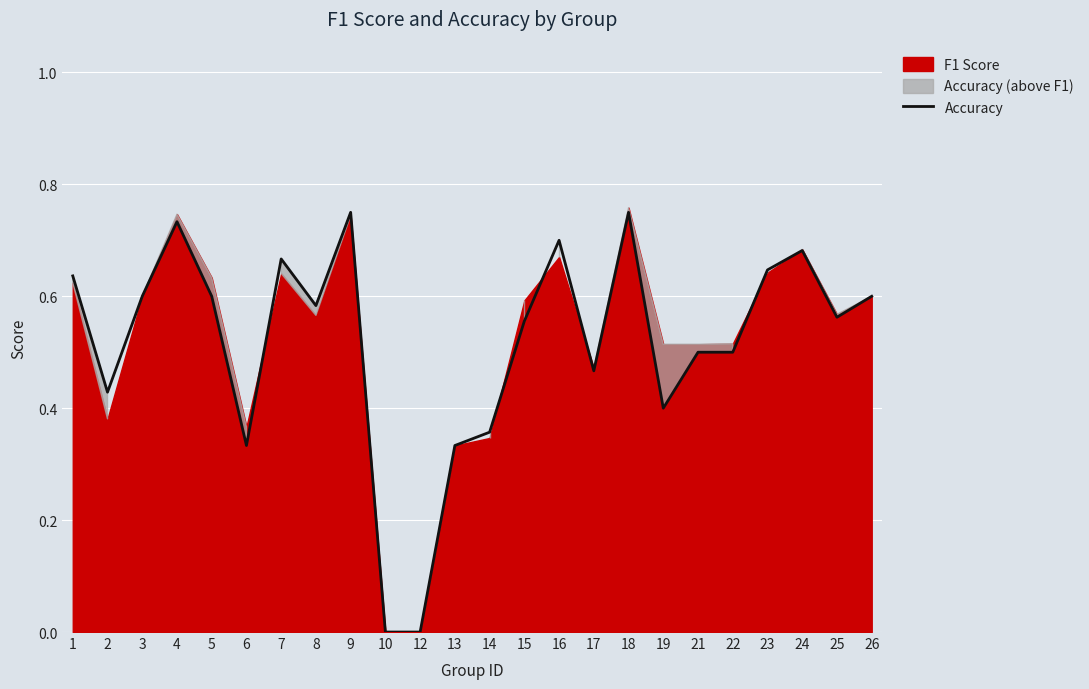

Reading left to right, transcribe all the data shown in this chart.

0.6	0.4	0.6	0.7	0.6	0.3	0.7	0.6	0.8	0.0	0.0	0.3	0.4	0.6	0.7	0.5	0.8	0.4	0.5	0.5	0.6	0.7	0.6	0.6